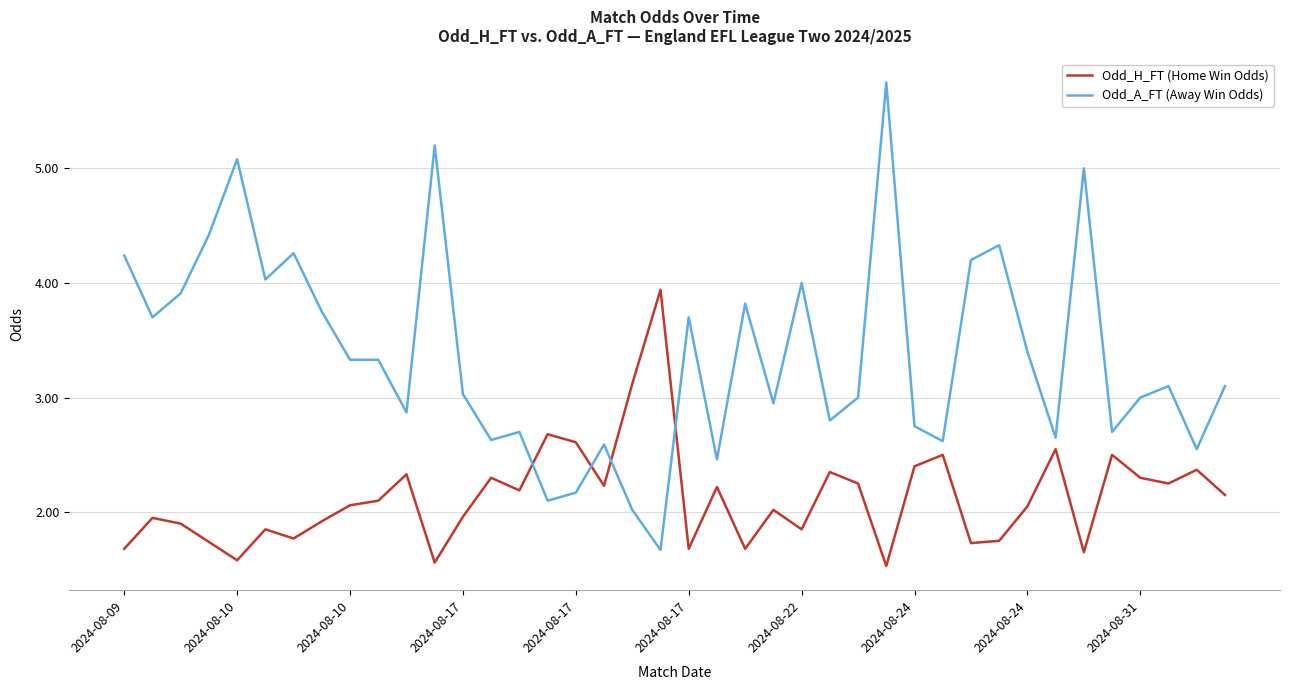

How many categories are shown in the chart?

40